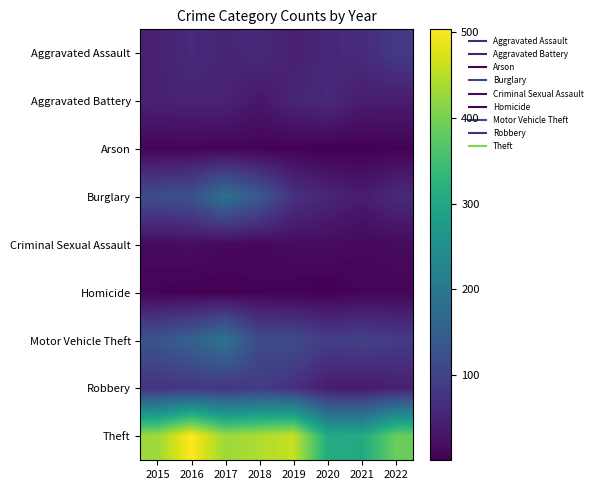

Reading left to right, list all the values displayed in this chart.

Aggravated Assault: 2015=47	2016=61	2017=52	2018=60	2019=45	2020=58	2021=63	2022=87
Aggravated Battery: 2015=46	2016=51	2017=50	2018=32	2019=52	2020=61	2021=40	2022=41
Arson: 2015=8	2016=8	2017=7	2018=5	2019=4	2020=1	2021=2	2022=4
Burglary: 2015=120	2016=128	2017=188	2018=141	2019=74	2020=55	2021=39	2022=61
Criminal Sexual Assault: 2015=15	2016=18	2017=12	2018=11	2019=16	2020=17	2021=12	2022=15
Homicide: 2015=6	2016=3	2017=3	2018=6	2019=3	2020=1	2021=7	2022=8
Motor Vehicle Theft: 2015=133	2016=157	2017=195	2018=115	2019=117	2020=93	2021=99	2022=89
Robbery: 2015=74	2016=81	2017=77	2018=88	2019=71	2020=39	2021=34	2022=45
Theft: 2015=429	2016=503	2017=429	2018=442	2019=460	2020=311	2021=306	2022=389